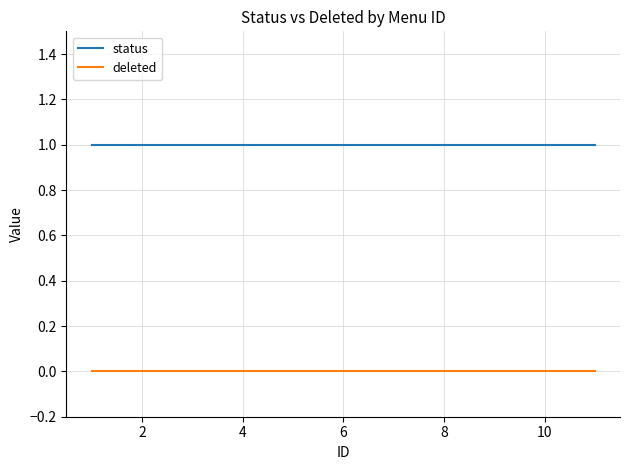

List the series in order of their overall mean, highest first.

status, deleted